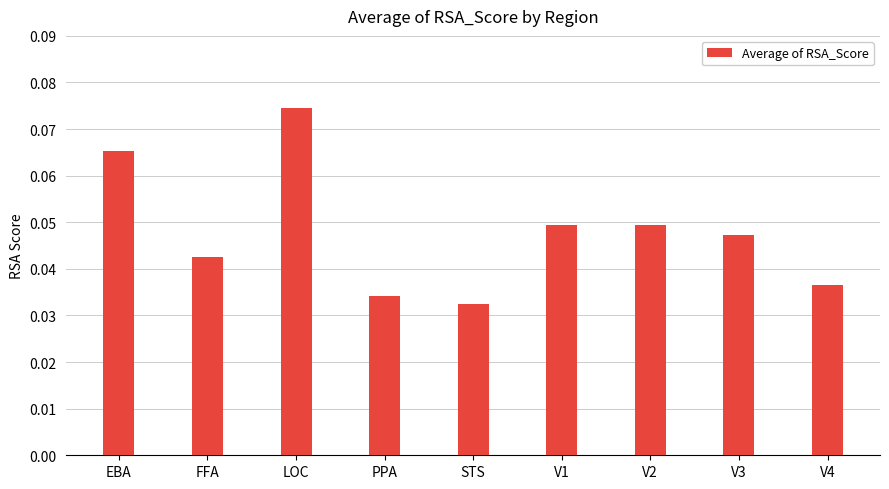

How many series are shown in this chart?

1